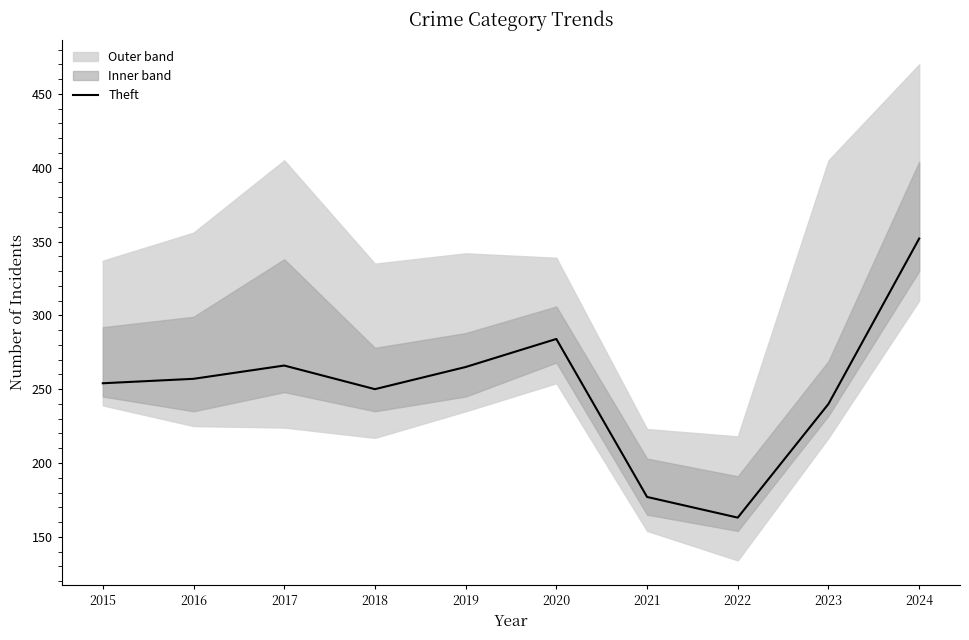

True or false: the data shows 257 at 2016.

True